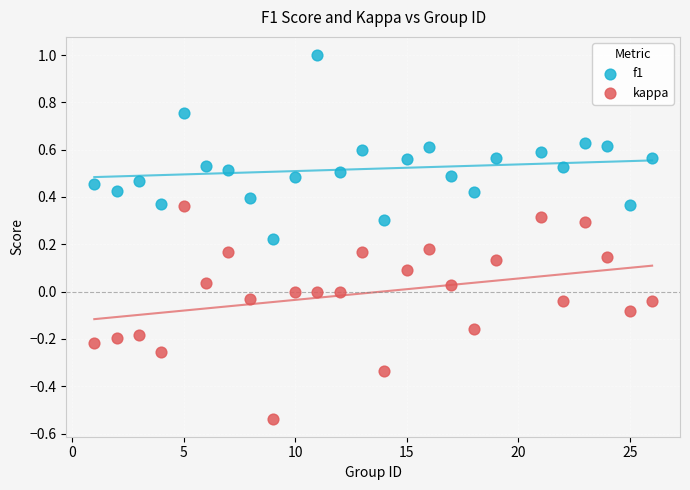

Which series contains the lowest Y value?

kappa